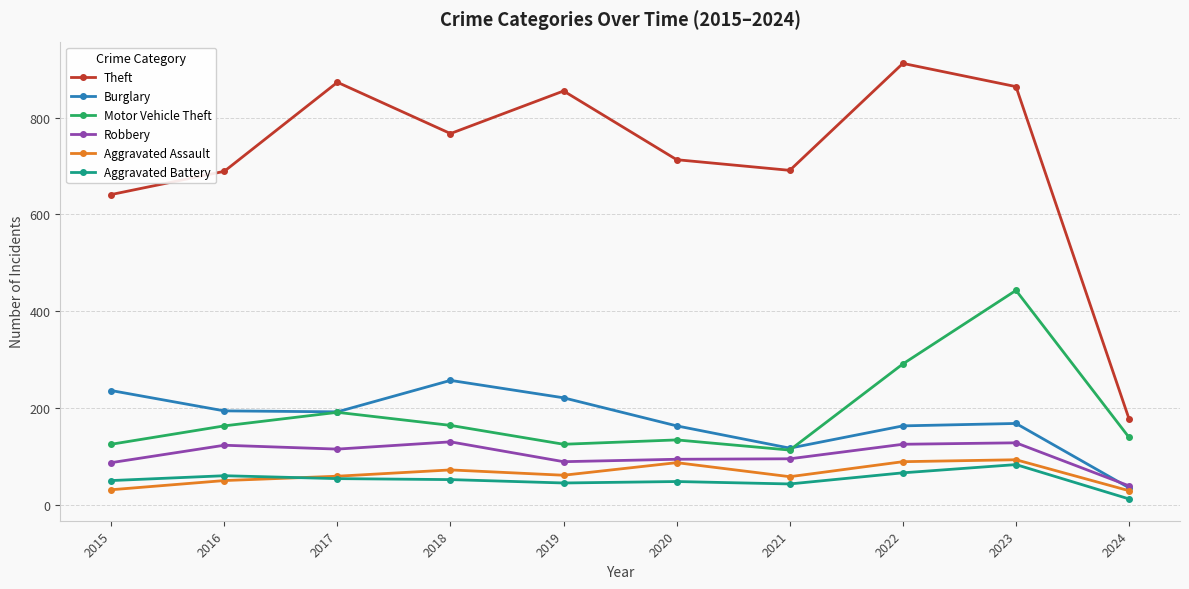

The Aggravated Assault series shows 29 at 2024. True or false?

True